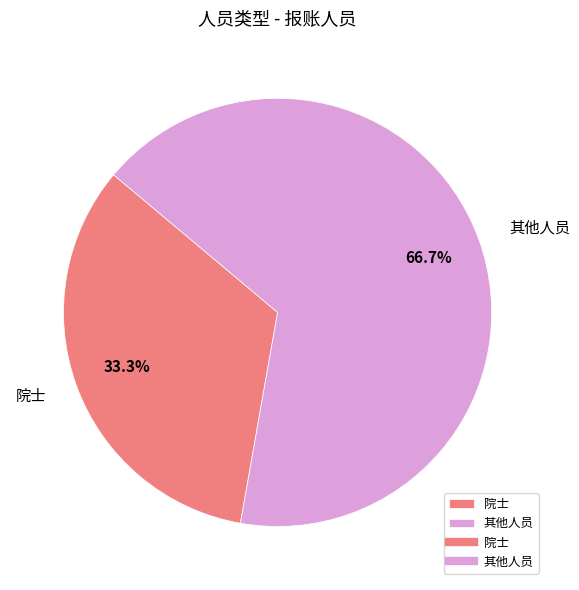

Is there a majority slice in this chart?

Yes